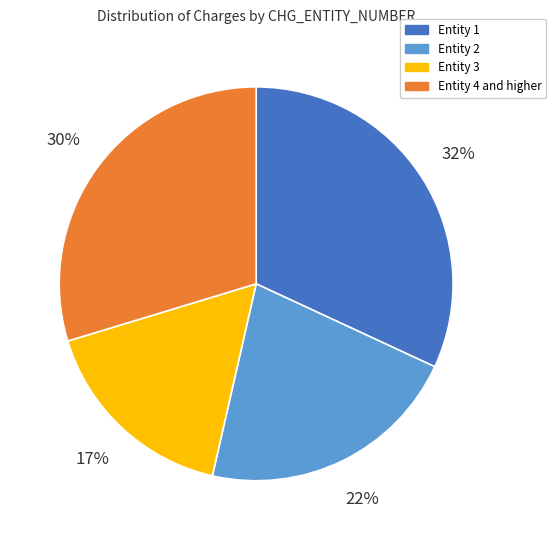

Is there any slice that represents more than half of the pie?

No